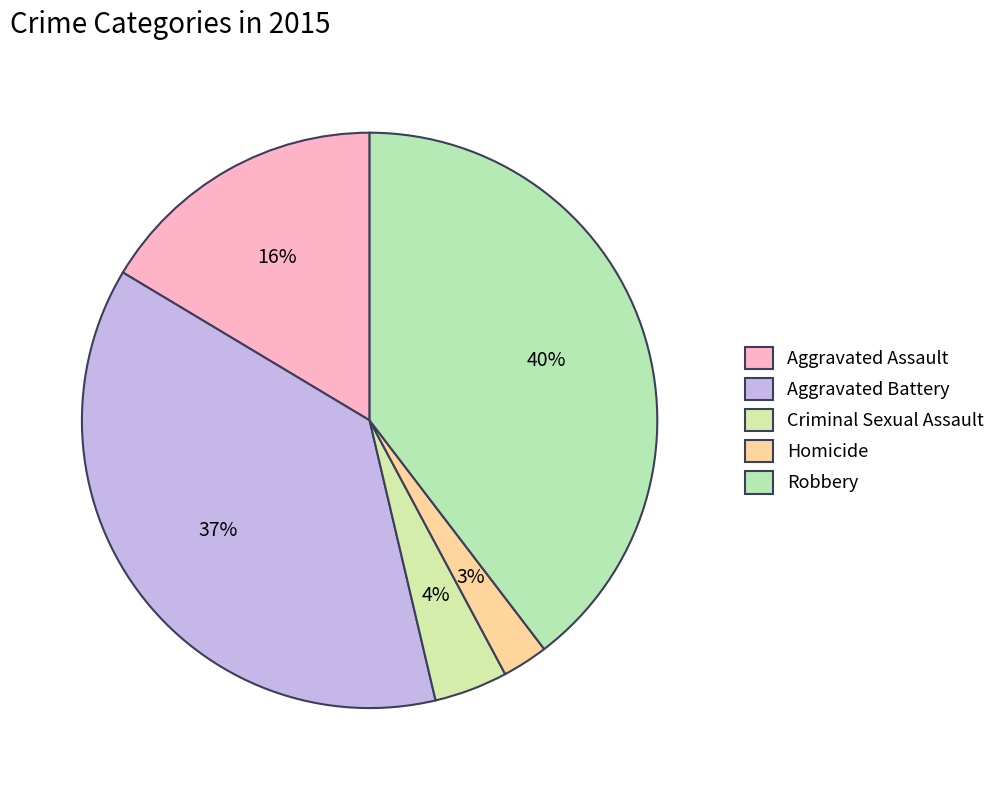

To the nearest percent, what is the combined percentage of Homicide and Criminal Sexual Assault?

7%